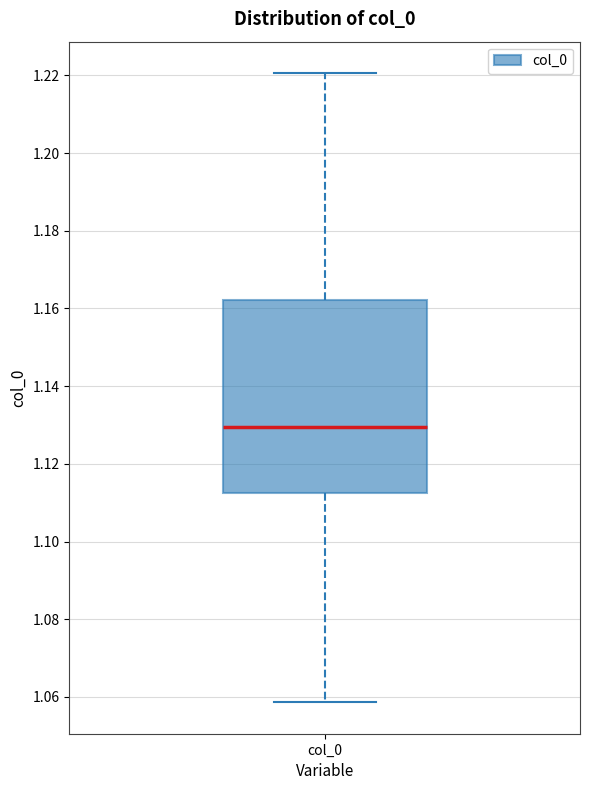

Where does the median line of the box for col_0 sit on the y-axis? The values are not printed on the chart, so give them approximately, as read against the axis.

1.130